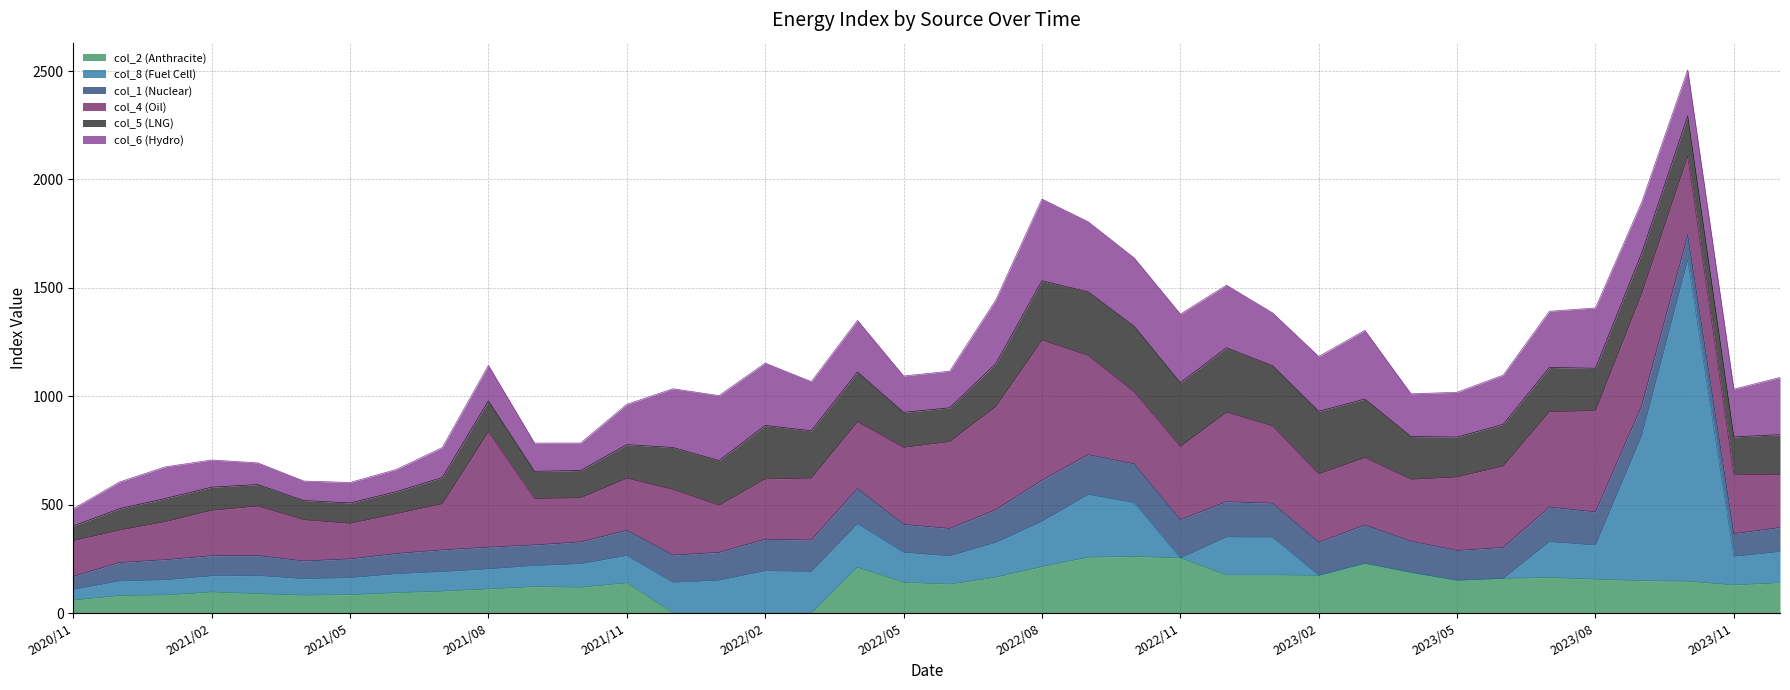

The value of col_4 (Oil) at 2021/12 is 199.9. True or false?

False